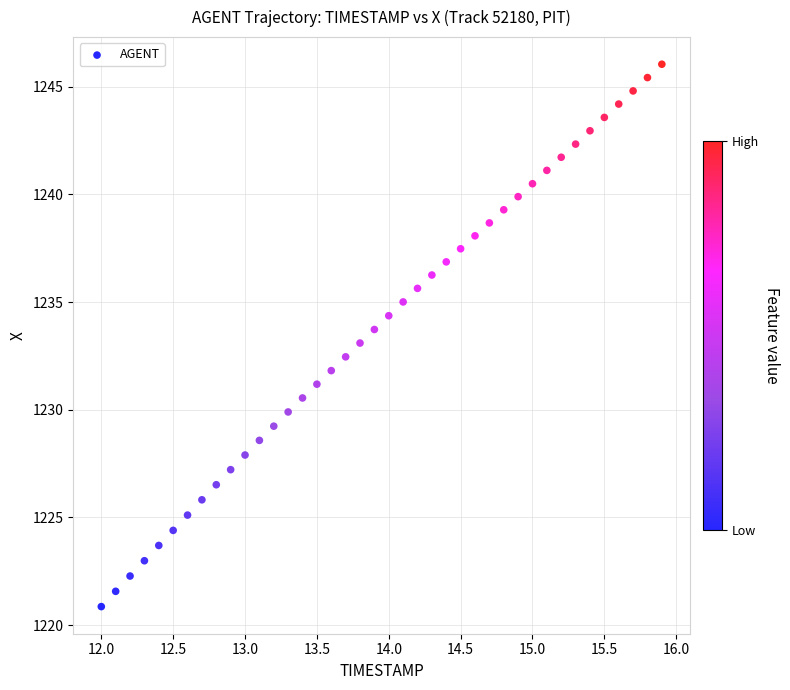

What is the range of Y values (max minus min)?

25.2